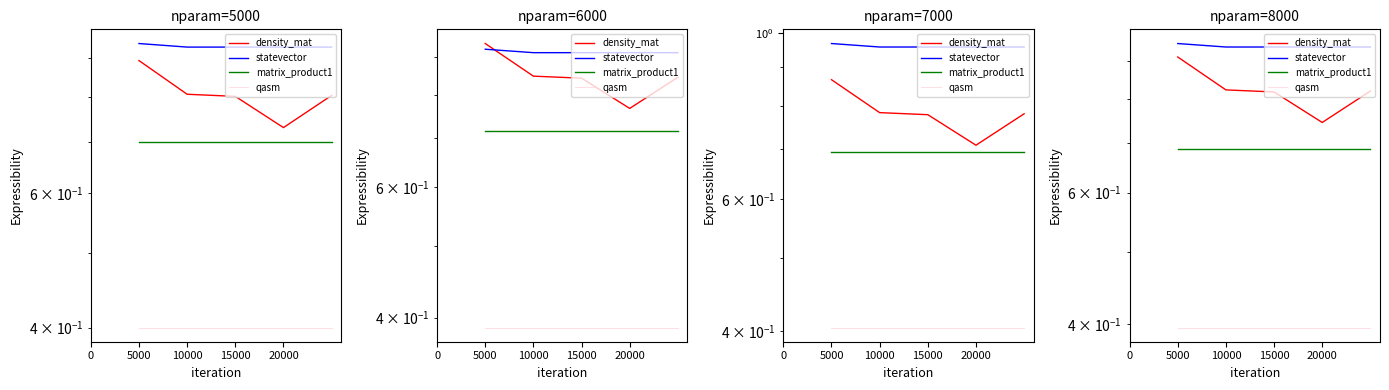

Which series has the largest total across all categories?

statevector